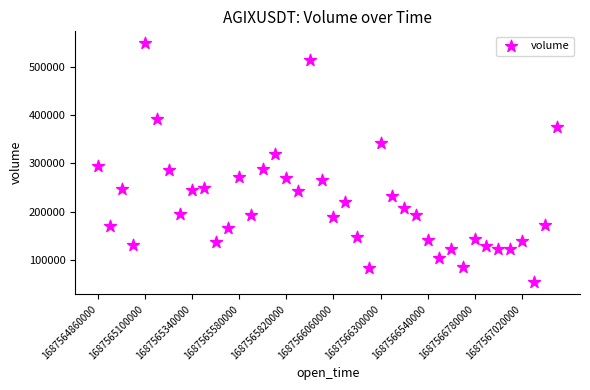

What is the range of Y values (max minus min)?

494301